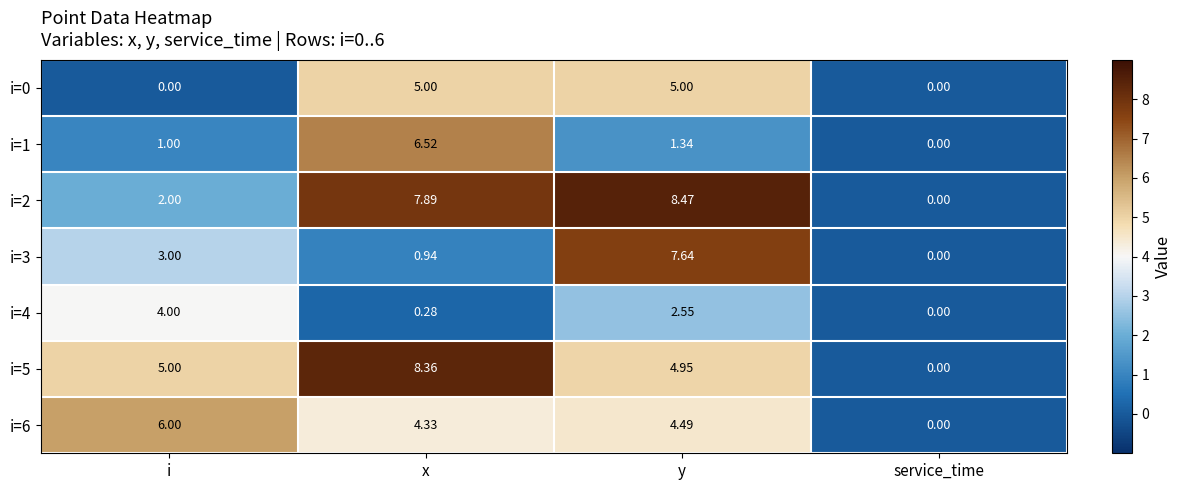

Where does the i=2 series first go above 7?

x